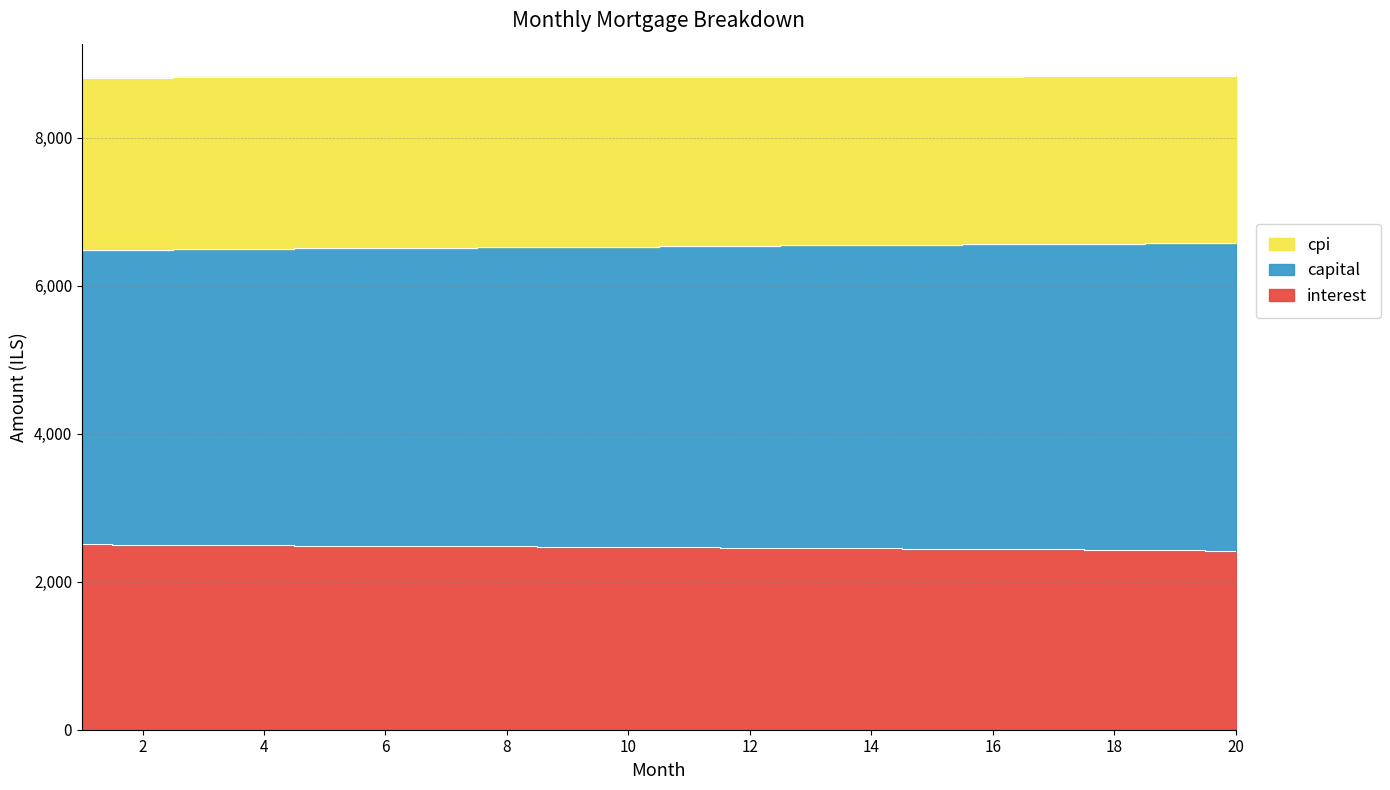

True or false: capital and interest cross at least once.

False